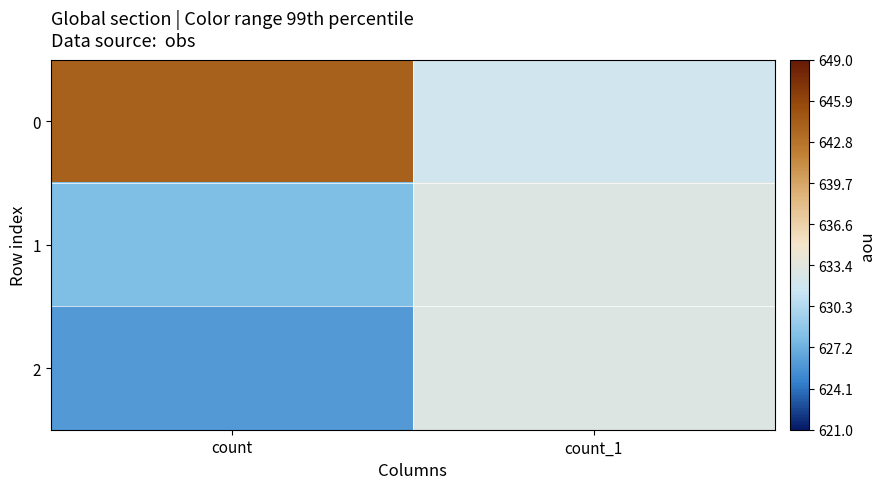

What is the maximum value shown in the chart?

644